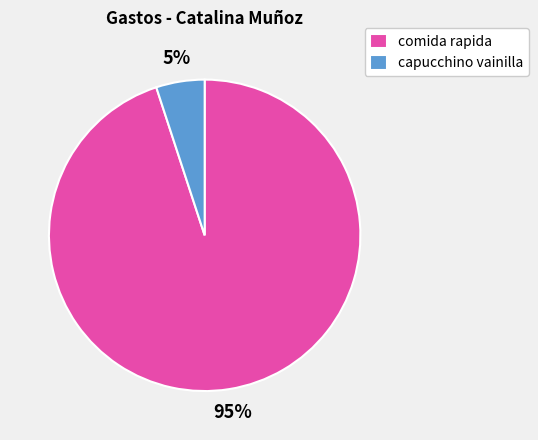

What percentage is the capucchino vainilla slice, to the nearest percent?

5%